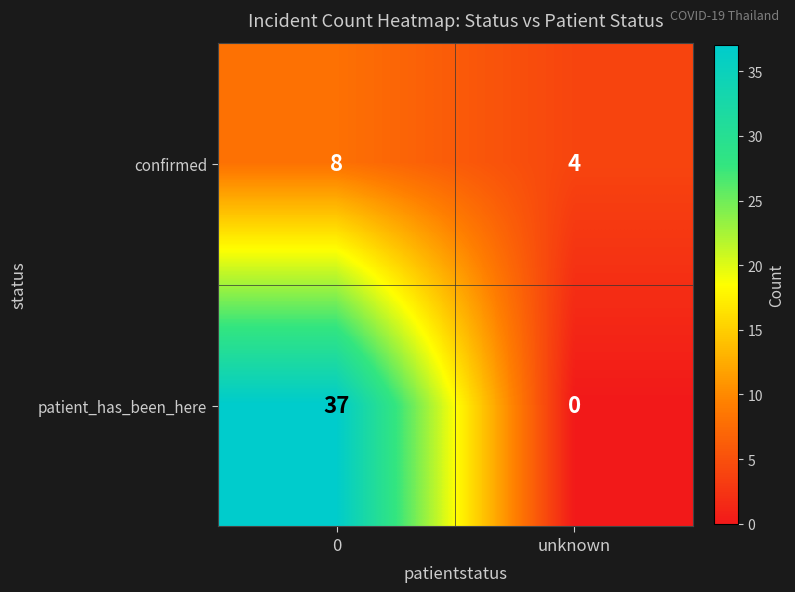

Reading left to right, transcribe all the data shown in this chart.

confirmed: 8	4
patient_has_been_here: 37	0